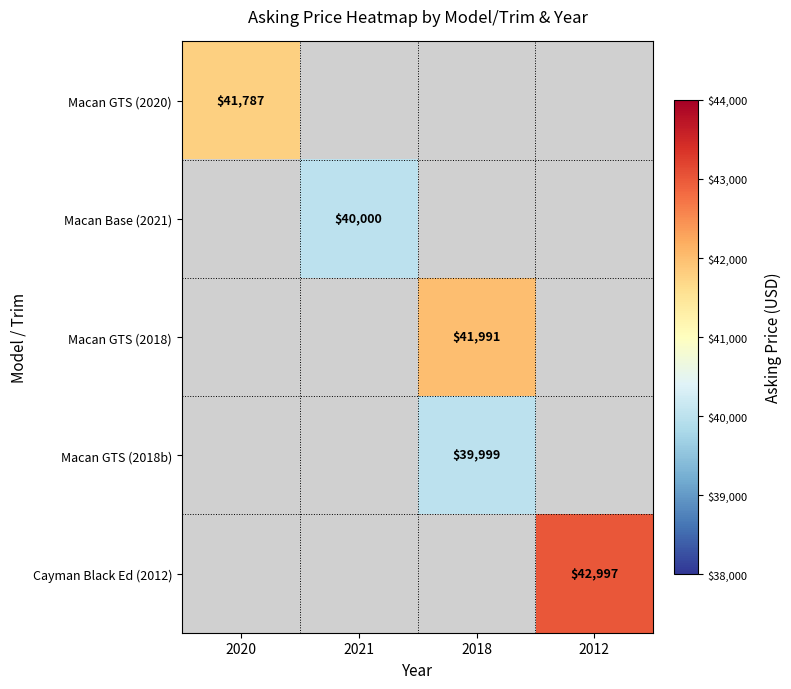

Is it true that Macan GTS (2018b) equals 39999 at 2018?

True